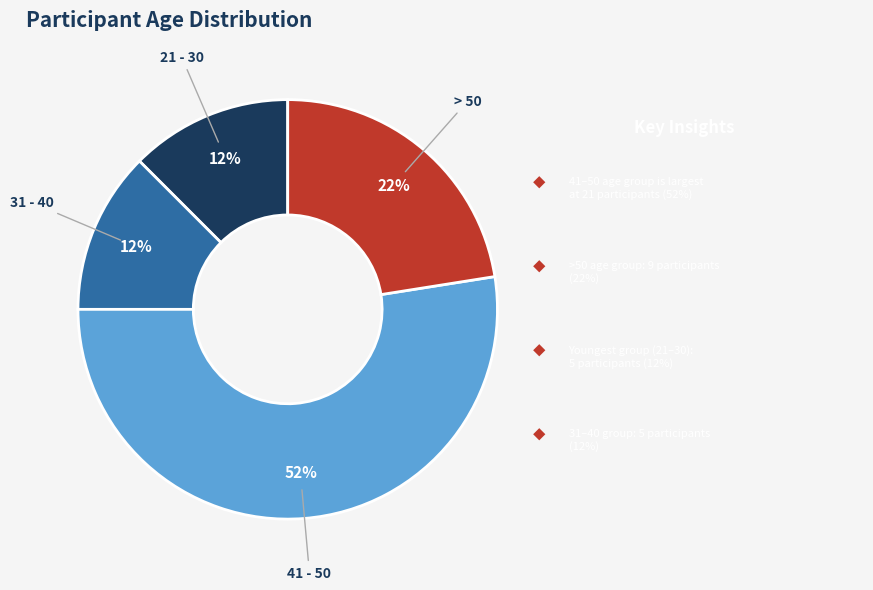

Approximately how many times larger is the value at > 50 compared to 41 - 50?

0.4